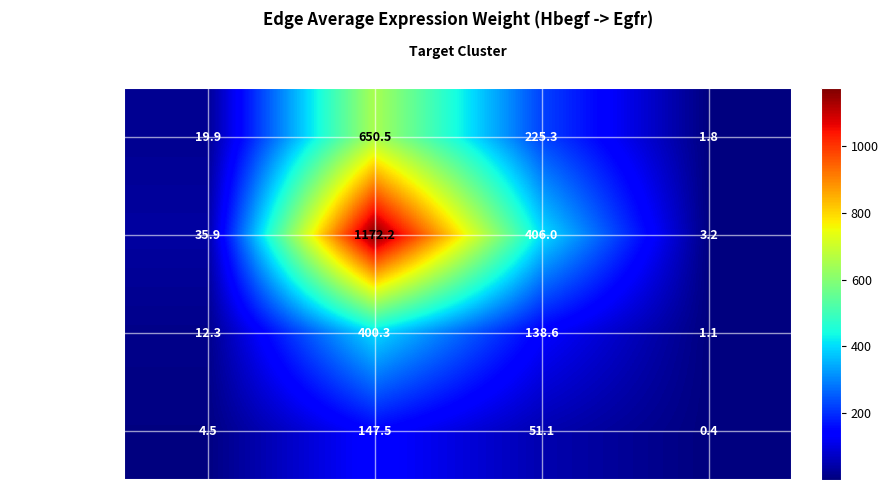

Which category has the highest value in the FAPs series?

FAPs